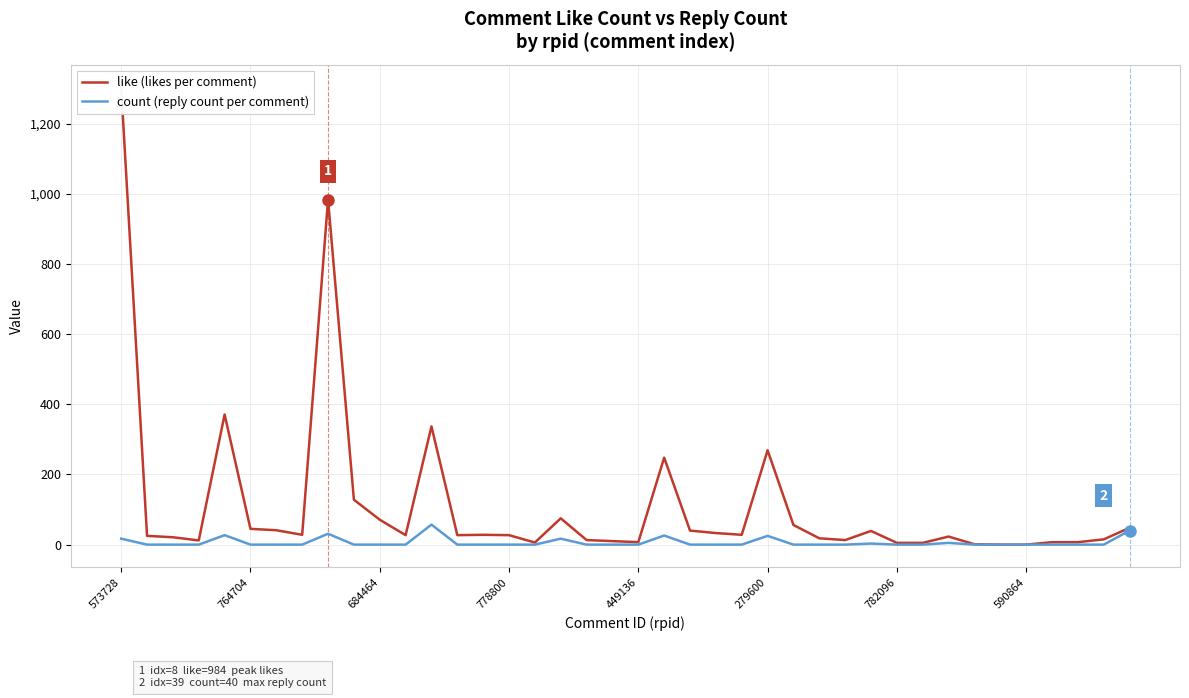

Which category has the lowest value in the like (likes per comment) series?

34